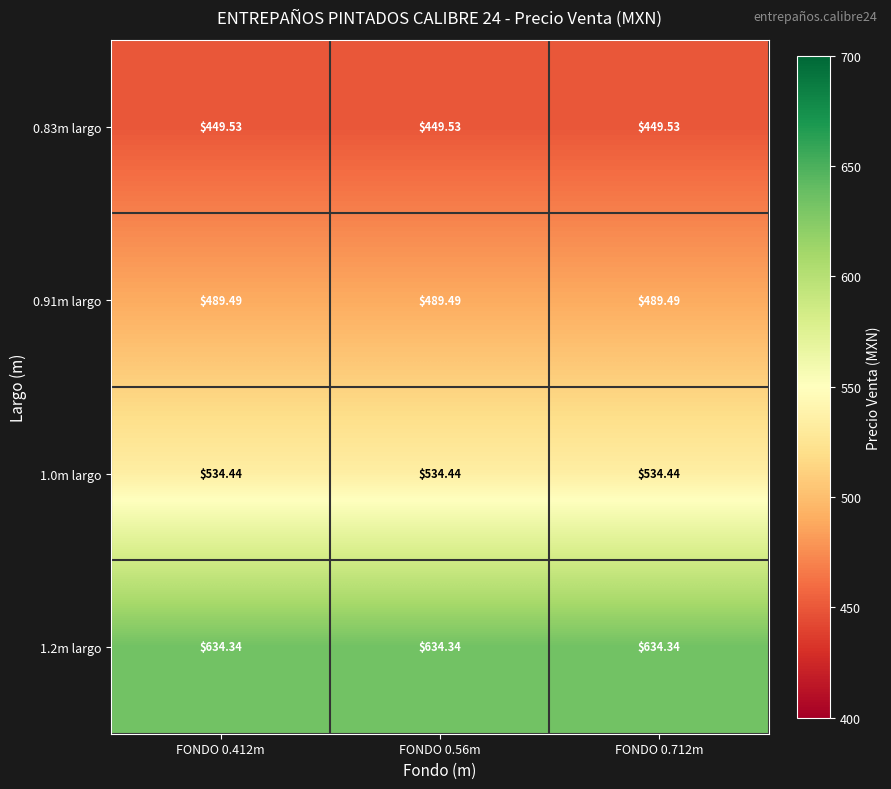

Is the value of 0.83m largo at FONDO 0.56m greater than the value of 1.2m largo at FONDO 0.56m?

No